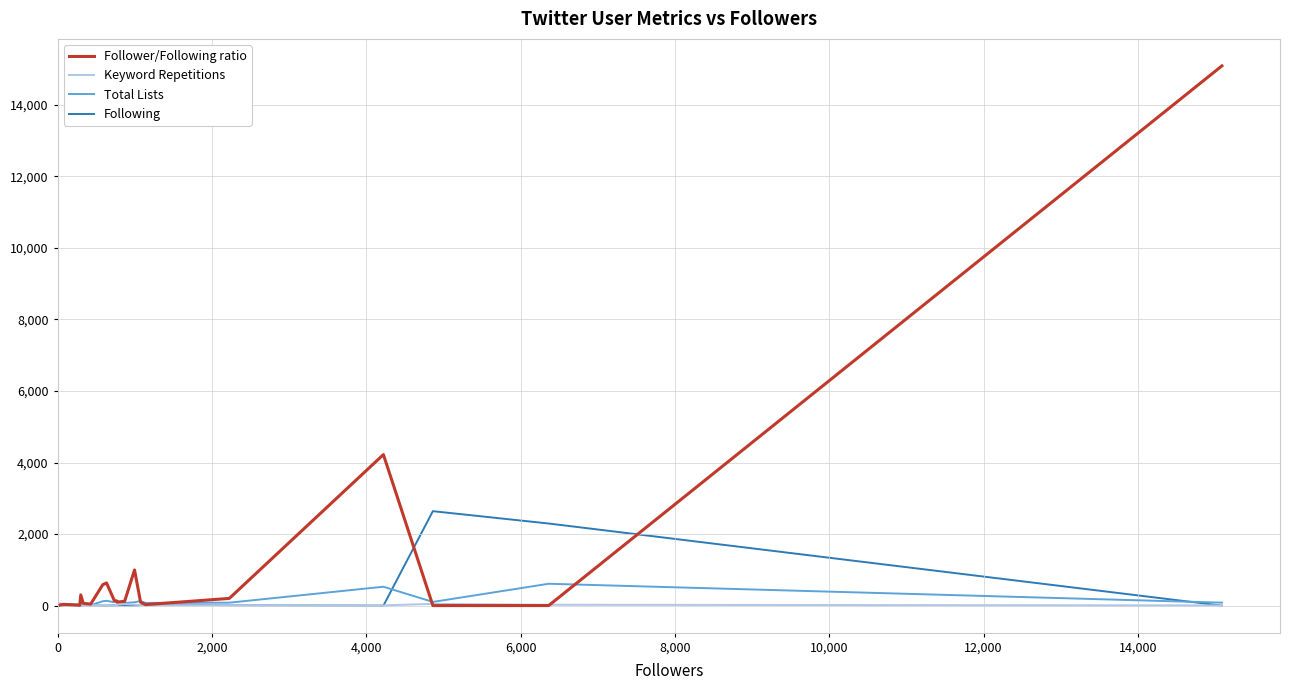

After their last crossing, which series has the higher values: Keyword Repetitions or Follower/Following ratio?

Follower/Following ratio